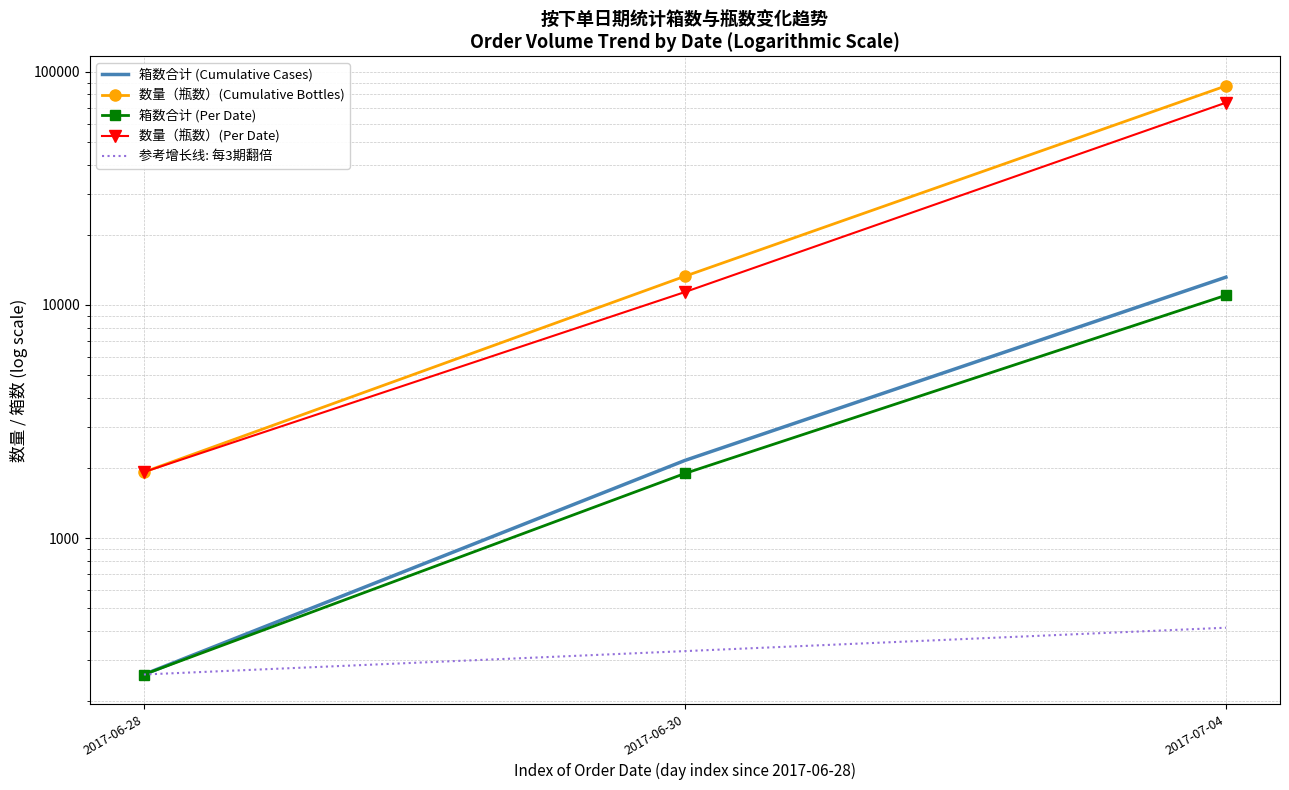

At which label does 数量（瓶数）(Cumulative Bottles) reach its minimum?

2017-06-28